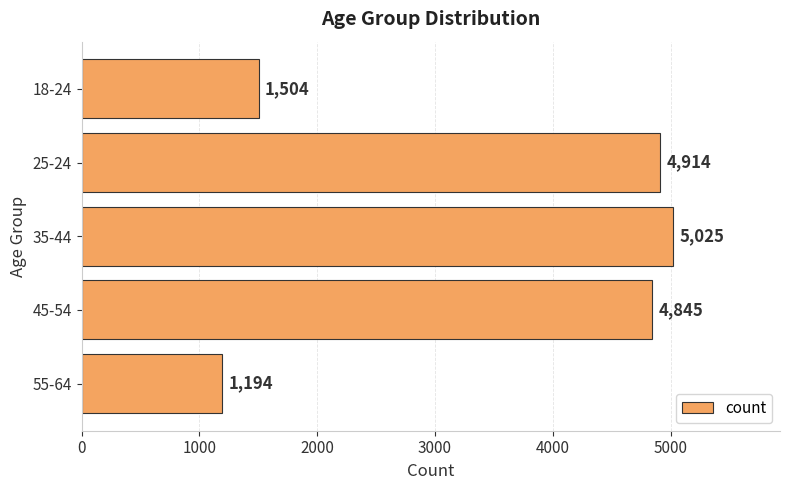

List the labels in order of value, largest first.

35-44, 25-24, 45-54, 18-24, 55-64